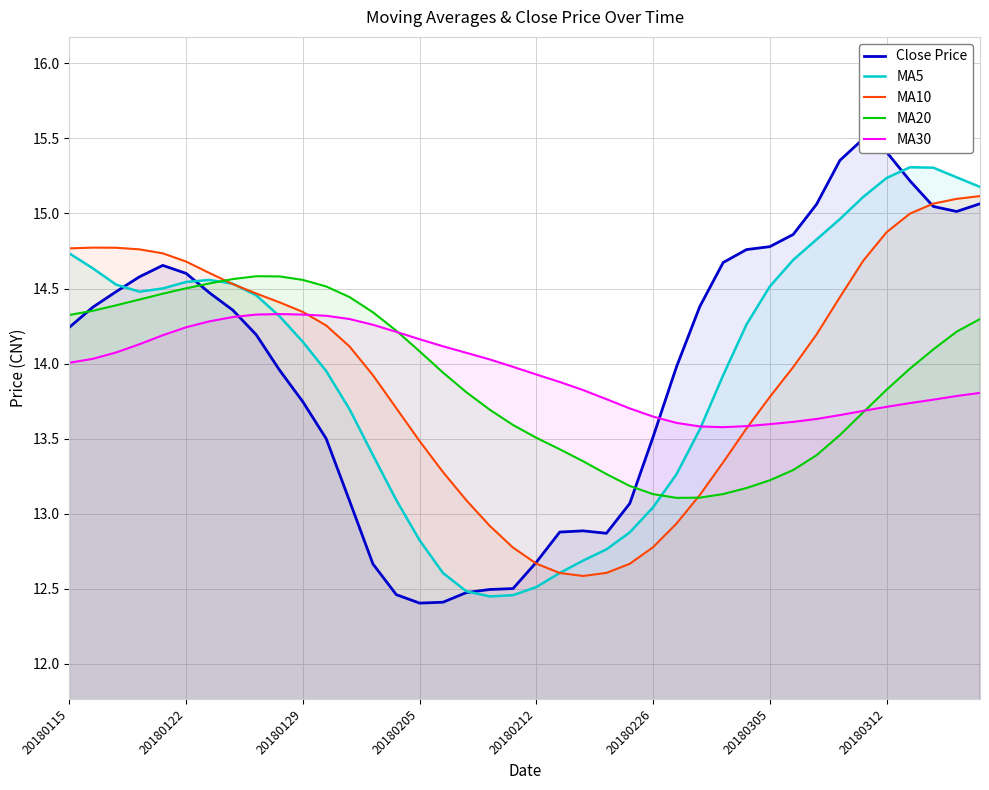

Does the chart have visible grid lines?

Yes